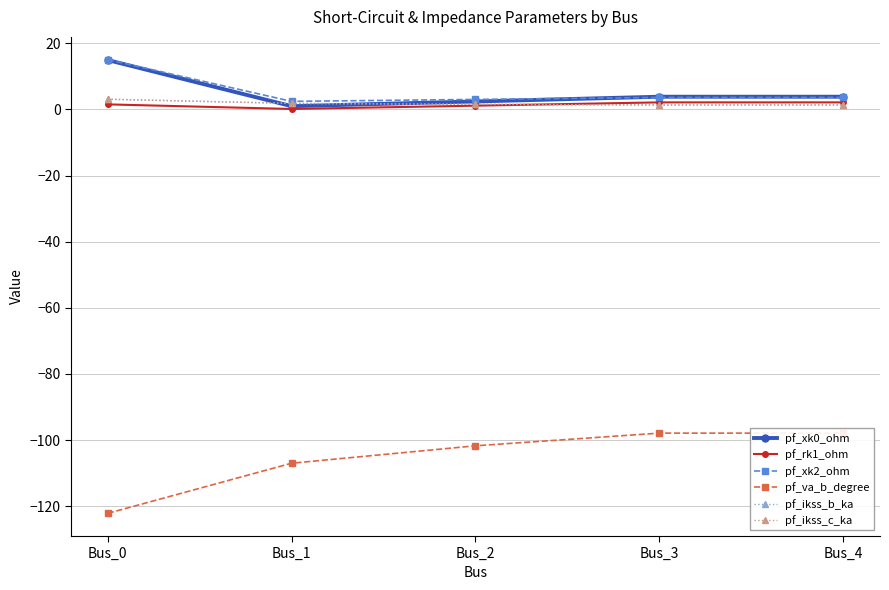

Is it true that pf_ikss_b_ka equals 0.9 at Bus_4?

False